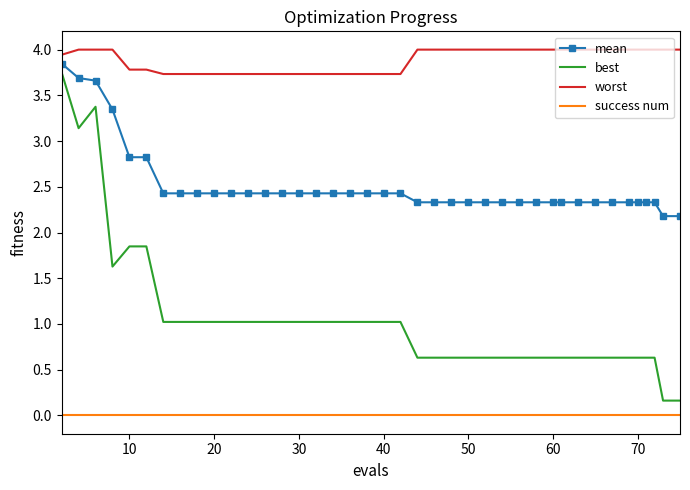

What is the maximum value shown in the chart?

4.0